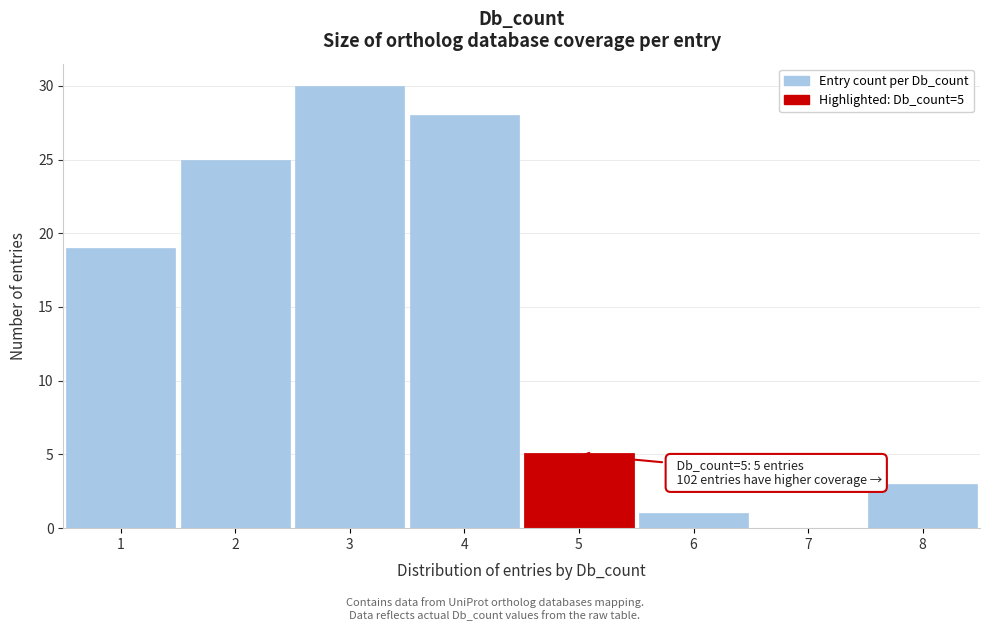

Reading right to left, what are all the values shown in this chart?

8=3	7=0	6=1	5=5	4=28	3=30	2=25	1=19